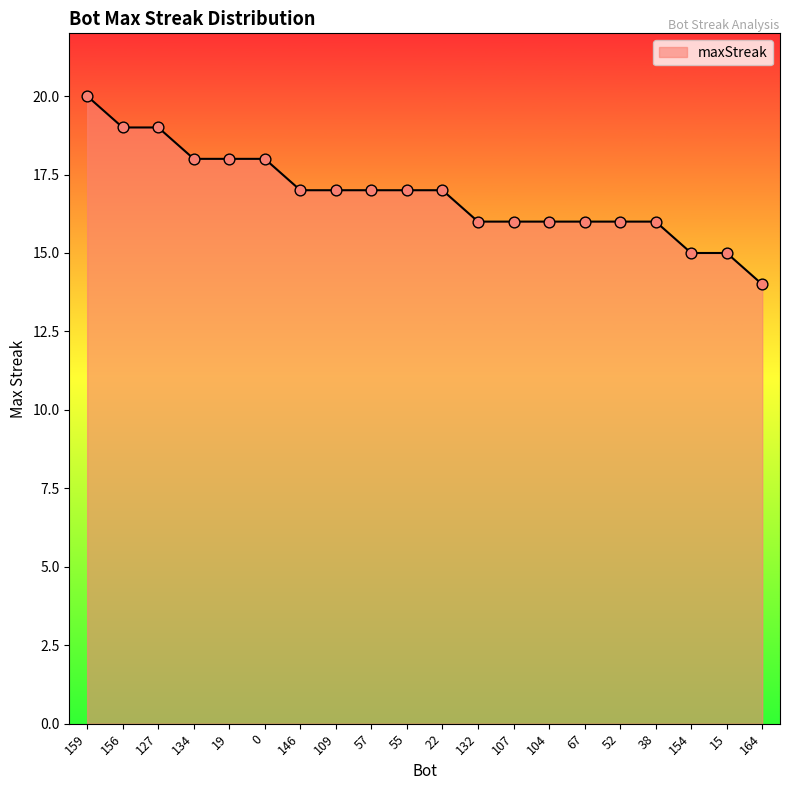

What is the ratio of the value at 19 to the value at 52?

1.1